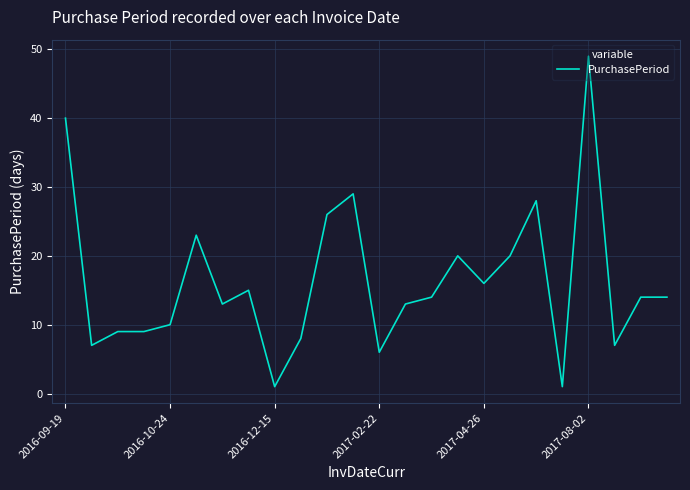

What is the difference between the maximum and minimum values?

48